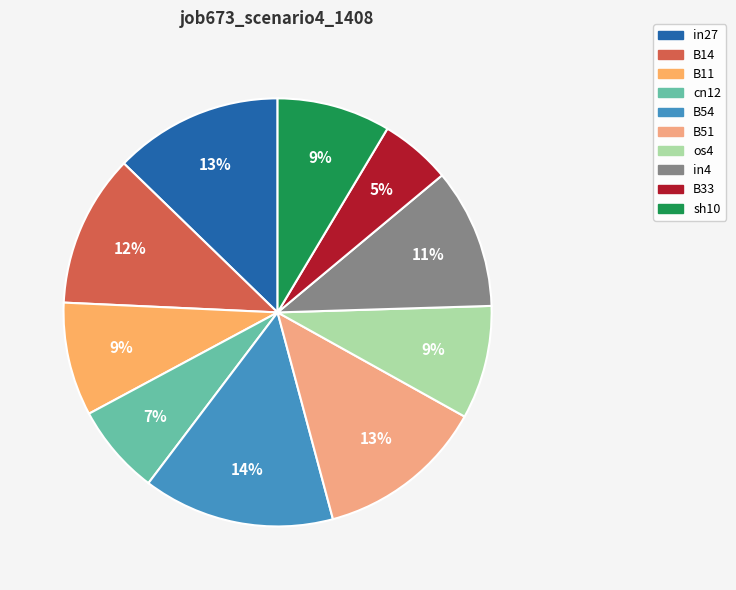

To the nearest percent, what percentage of the pie is B11?

9%